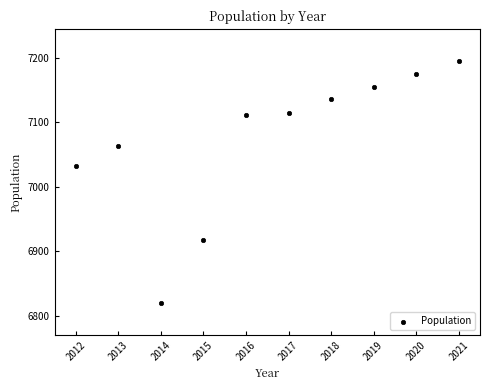

What is the average Y value?

7072